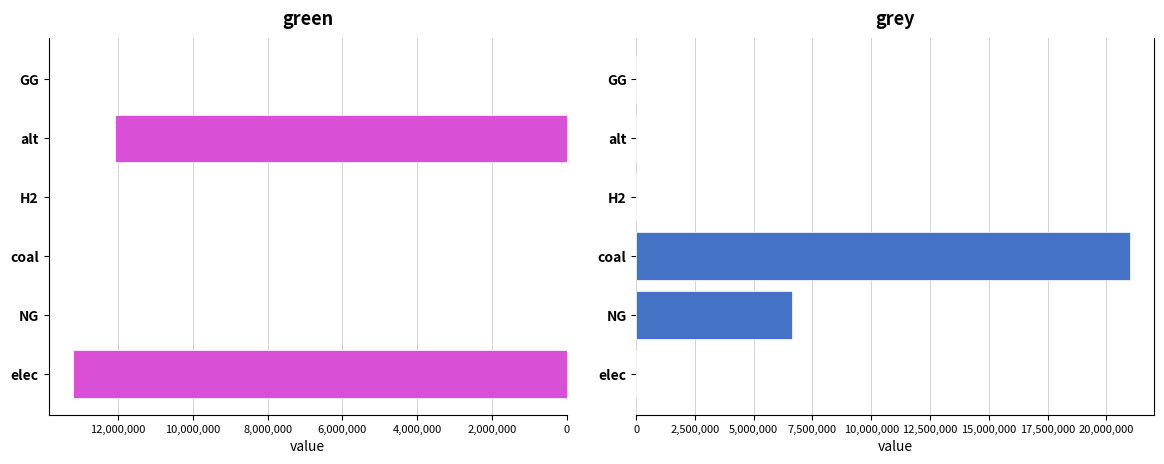

What is the difference between the maximum and minimum values in the grey series?

21000052.8